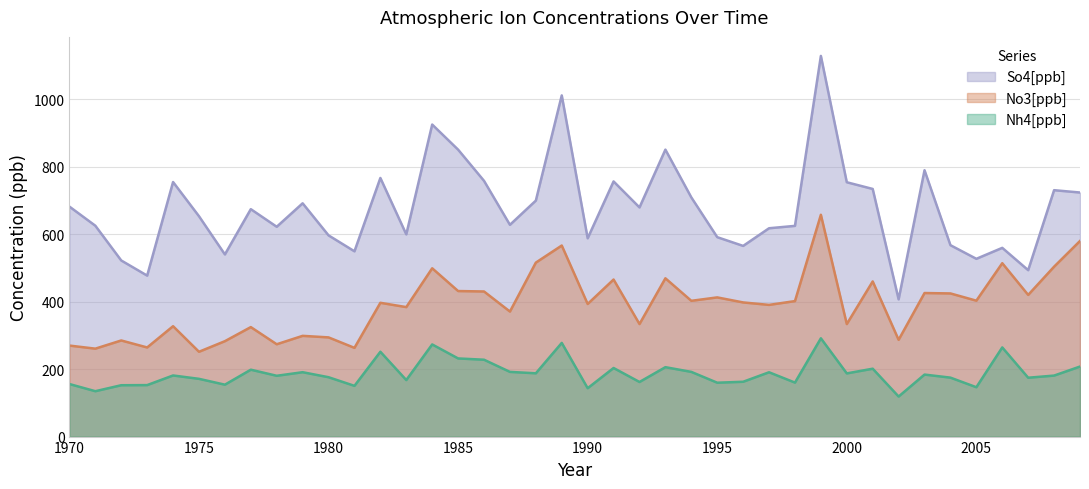

Rank the series by their average value, from highest to lowest.

So4[ppb], No3[ppb], Nh4[ppb]